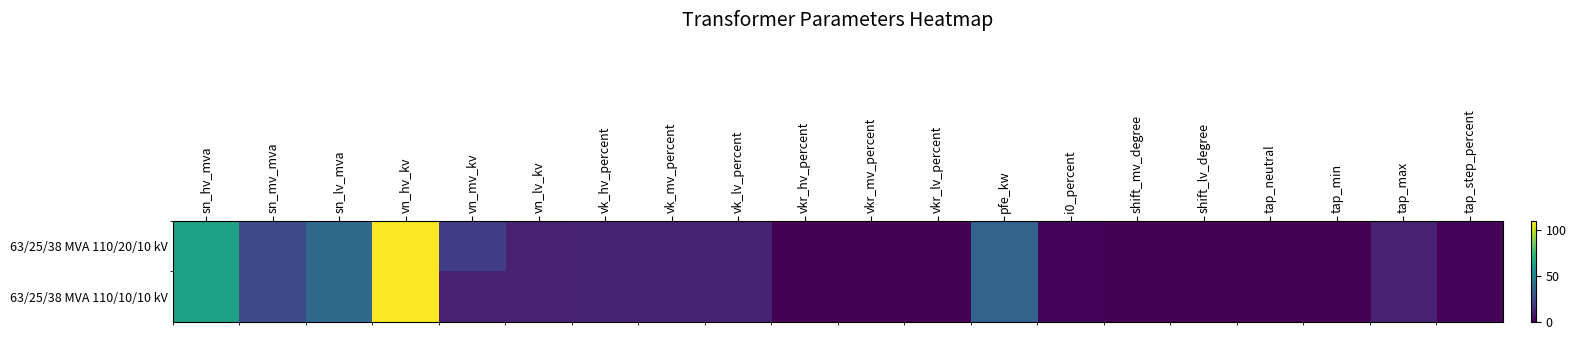

What is the maximum value shown in the chart?

110.0